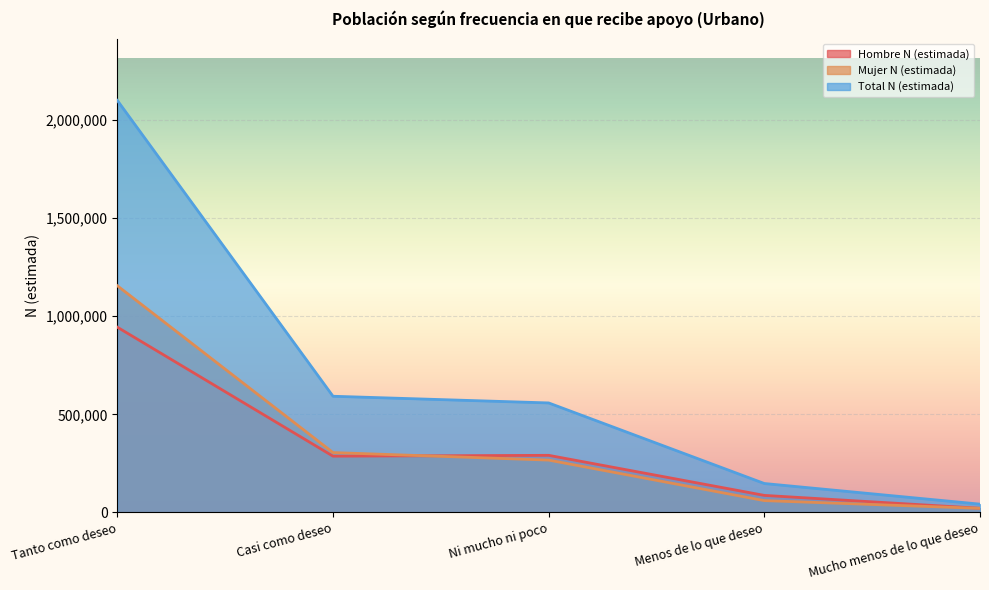

Reading left to right, transcribe all the data shown in this chart.

Hombre N (estimada): Tanto como deseo=944412	Casi como deseo=286993	Ni mucho ni poco=291308	Menos de lo que deseo=87136	Mucho menos de lo que deseo=21451
Mujer N (estimada): Tanto como deseo=1155589	Casi como deseo=305387	Ni mucho ni poco=267024	Menos de lo que deseo=60556	Mucho menos de lo que deseo=21077
Total N (estimada): Tanto como deseo=2100001	Casi como deseo=592381	Ni mucho ni poco=558333	Menos de lo que deseo=147692	Mucho menos de lo que deseo=42528